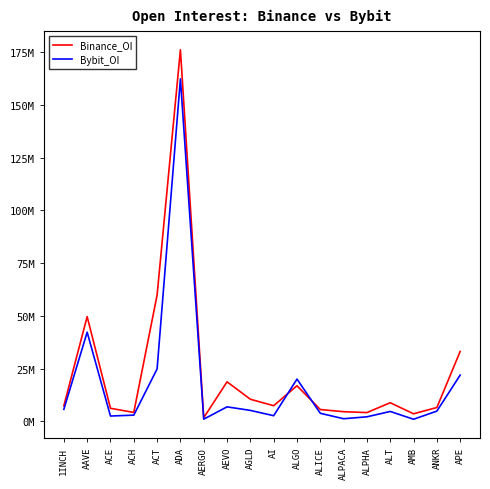

Reading right to left, list all the values displayed in this chart.

Binance_OI: 33174368	6585254	3595843	8846053	4181891	4594611	5619376	16903941	7436377	10495458	18764573	1732931	176220745	59905067	4237780	6215452	49676836	7382074
Bybit_OI: 21950494	4876243	1015082	4710515	2170116	1258307	3838976	20053294	2696830	5210859	6892331	1051672	162435340	24884975	2963047	2537469	42286724	5714029